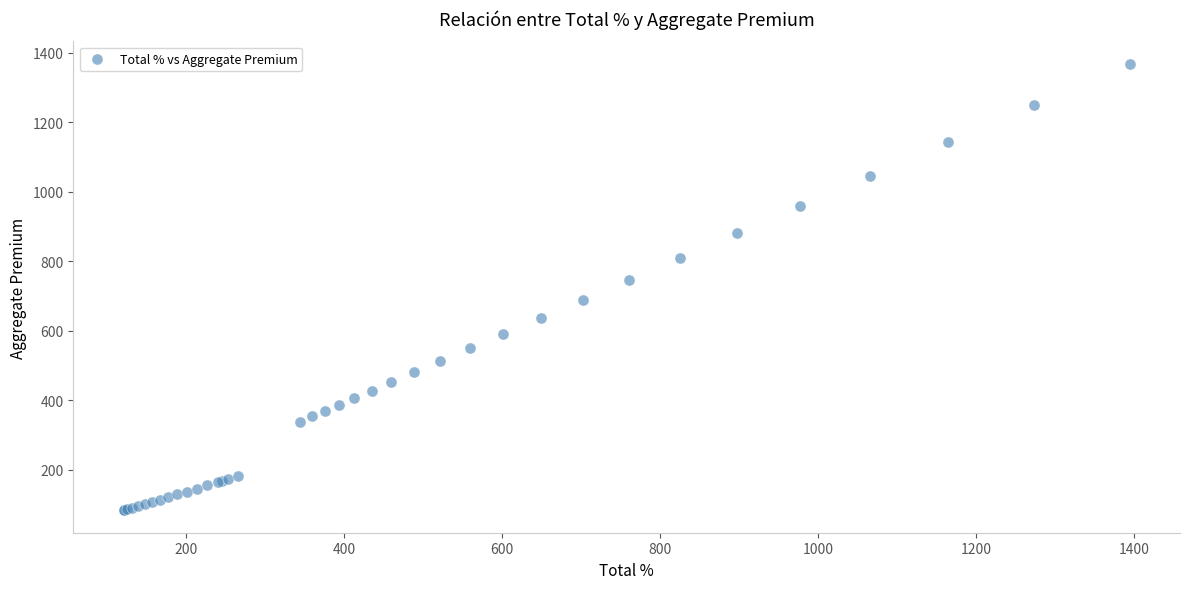

What Y value in the scatter plot is closest to 725?

746.3